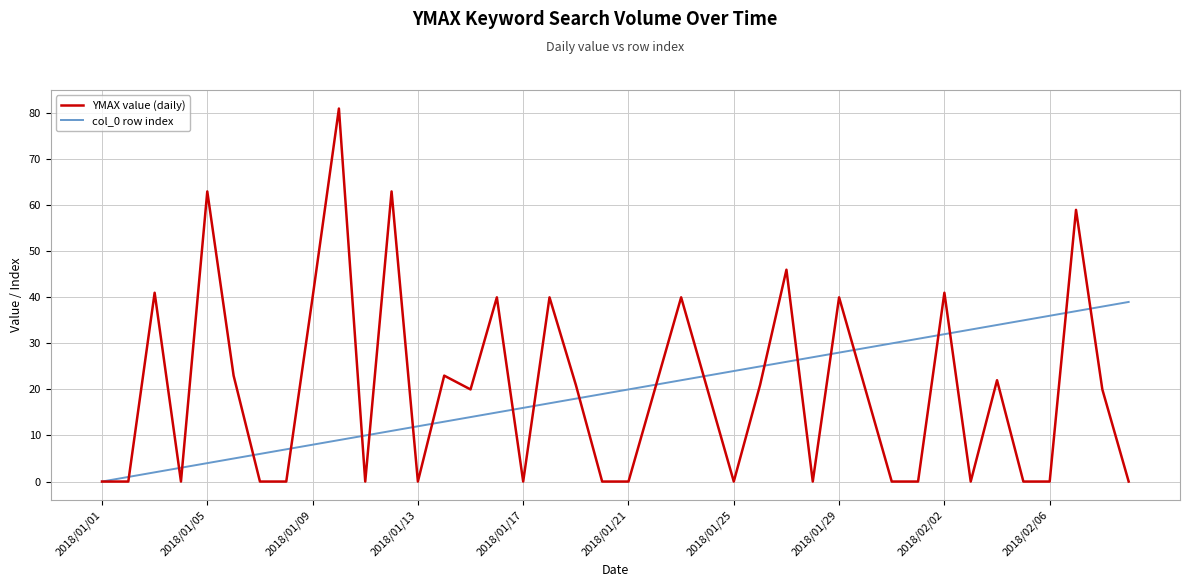

Which series has the largest range (max minus min)?

YMAX value (daily)